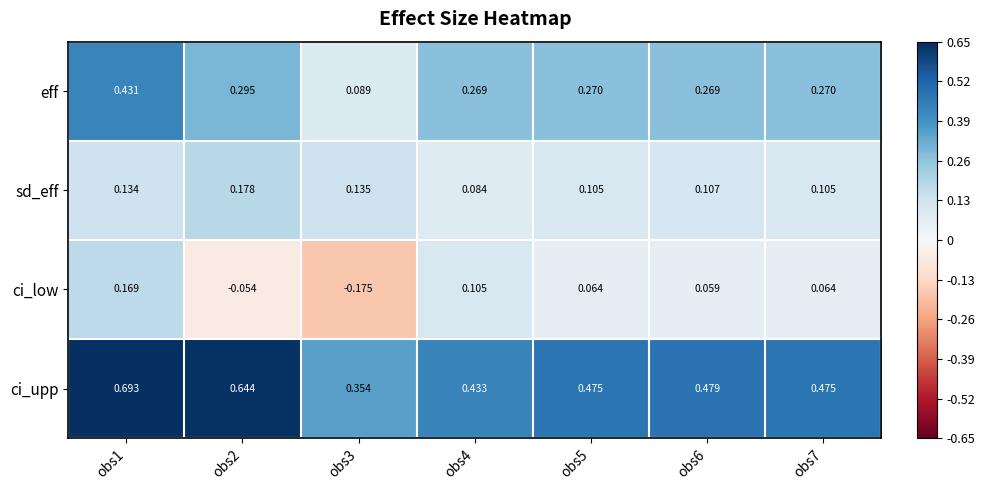

Is the value of eff at obs4 greater than the value of sd_eff at obs4?

Yes